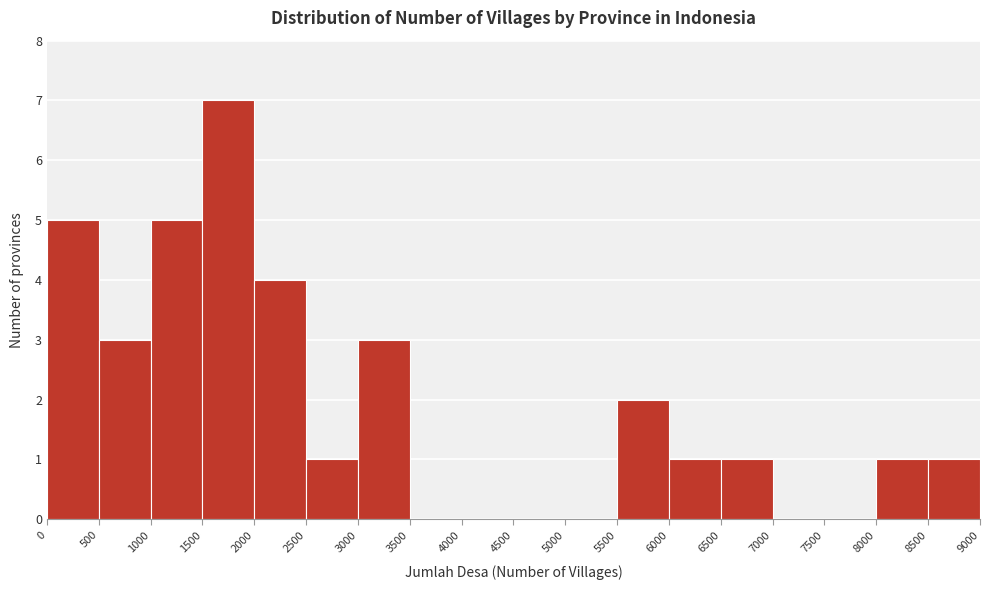

Over which range of the x-axis is the bar tallest?

1500 to 2000